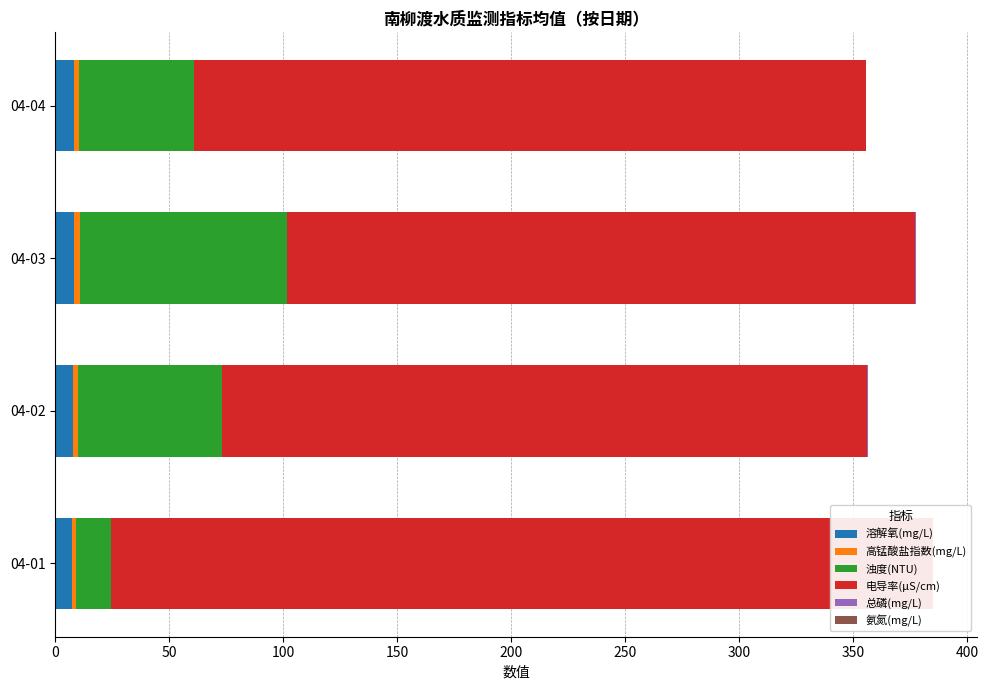

What is the average value of the 总磷(mg/L) series?

0.1